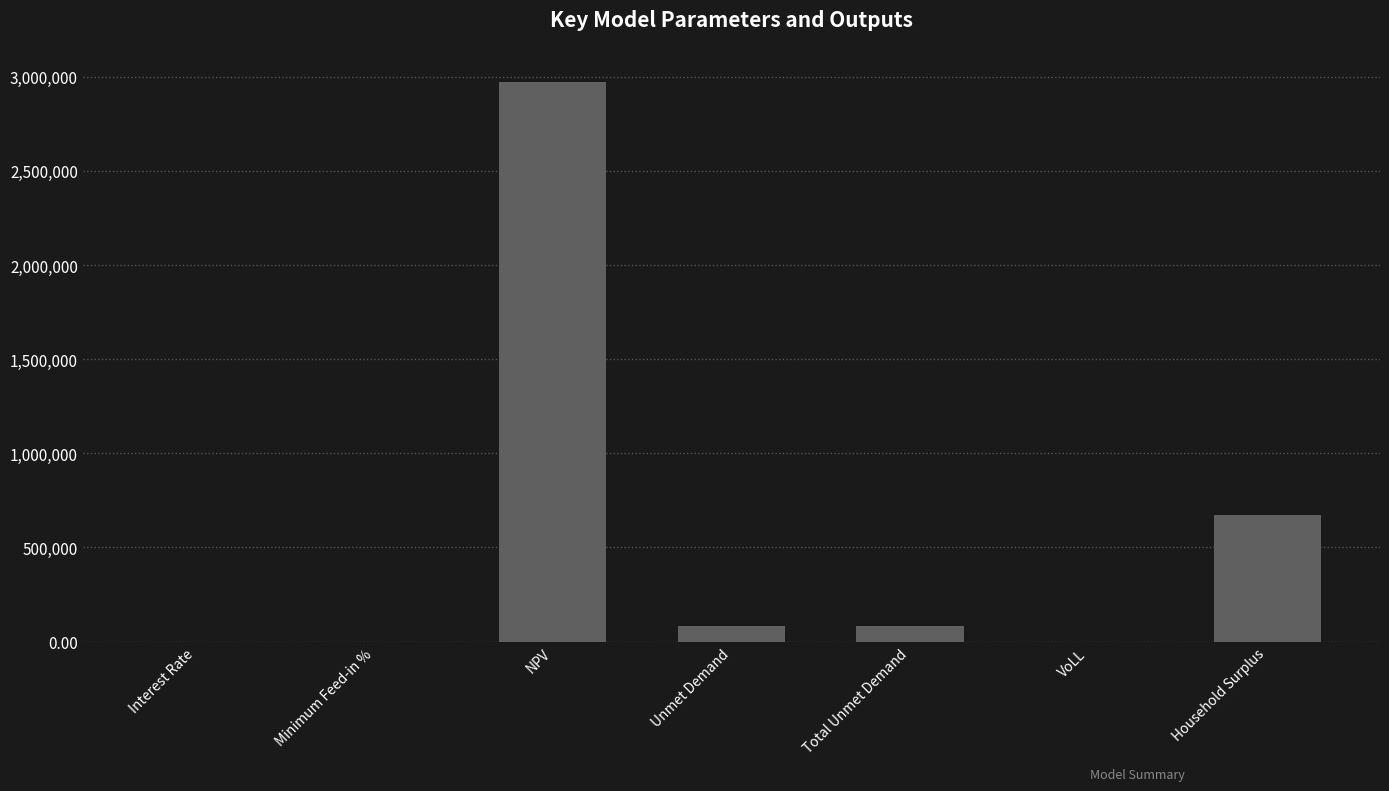

The value at Total Unmet Demand is 81342.3. True or false?

True